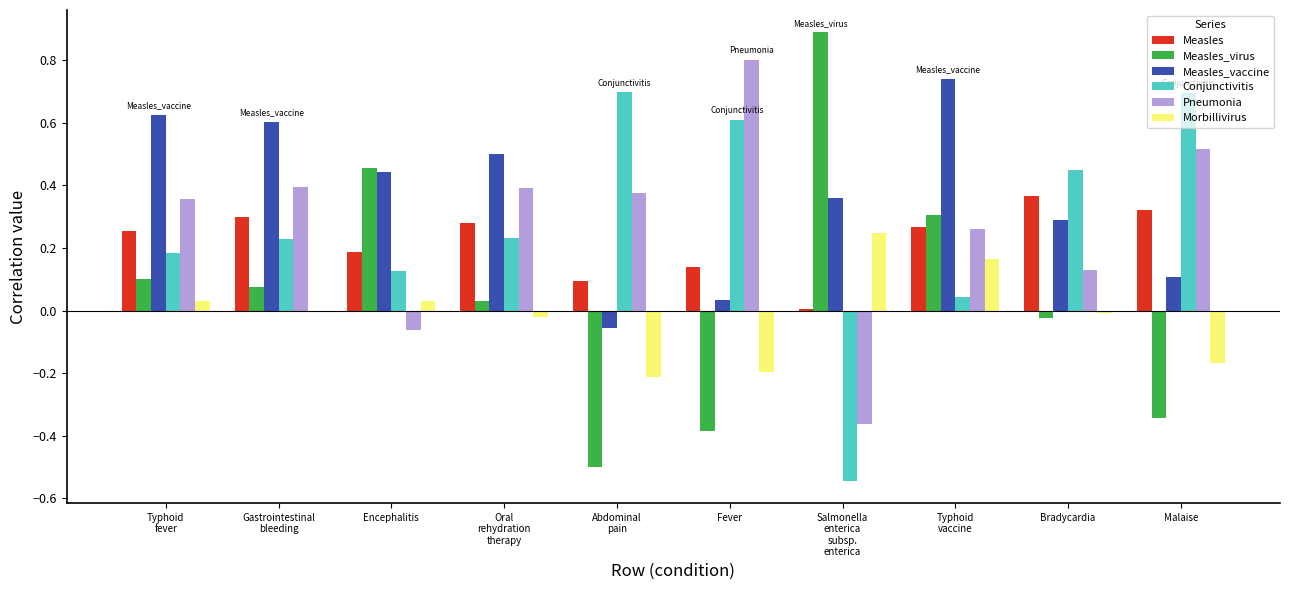

What is the total value across all series at Fever?

1.0